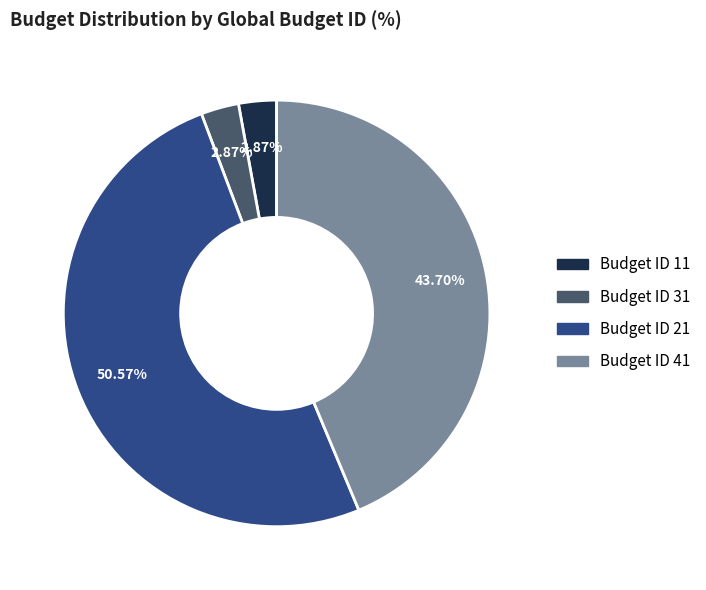

Does any single category account for the majority?

Yes